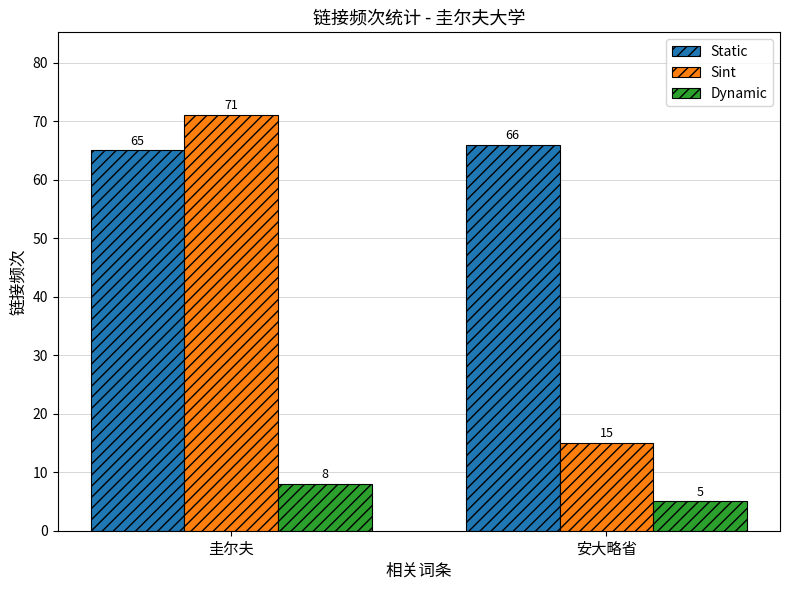

How many values in the Static series are below 66?

1